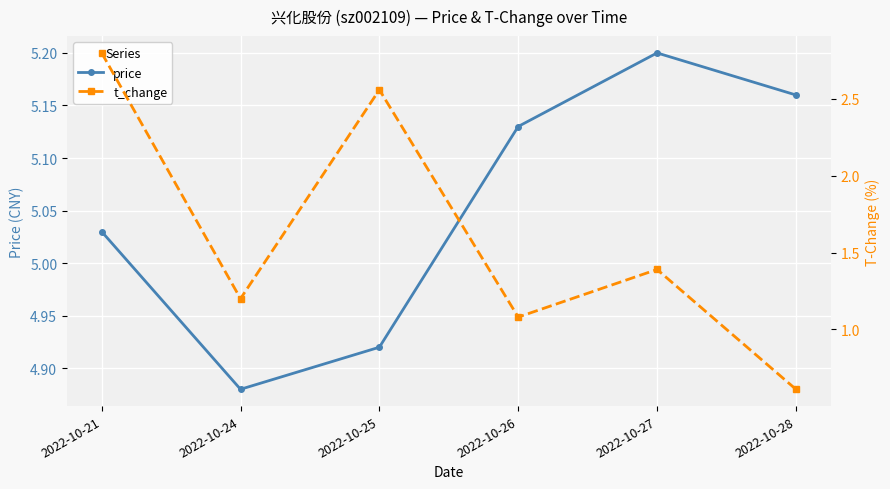

Reading left to right, transcribe all the data shown in this chart.

price: 5.0	4.9	4.9	5.1	5.2	5.2
t_change: 2.8	1.2	2.6	1.1	1.4	0.6